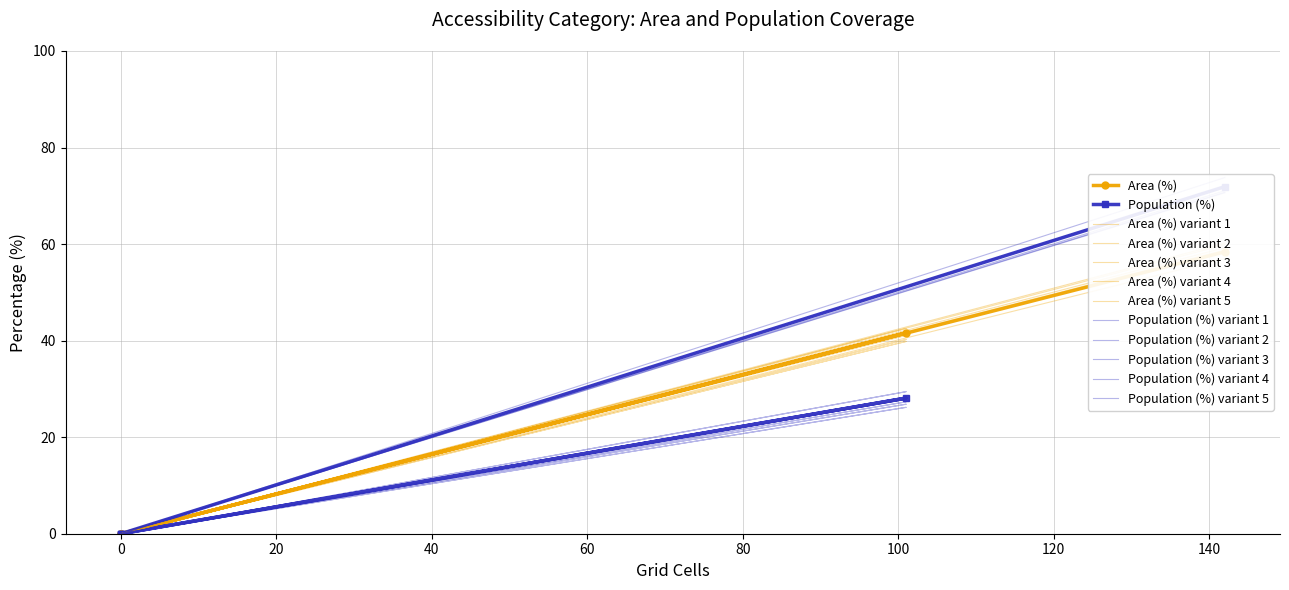

How many categories are shown in the chart?

6